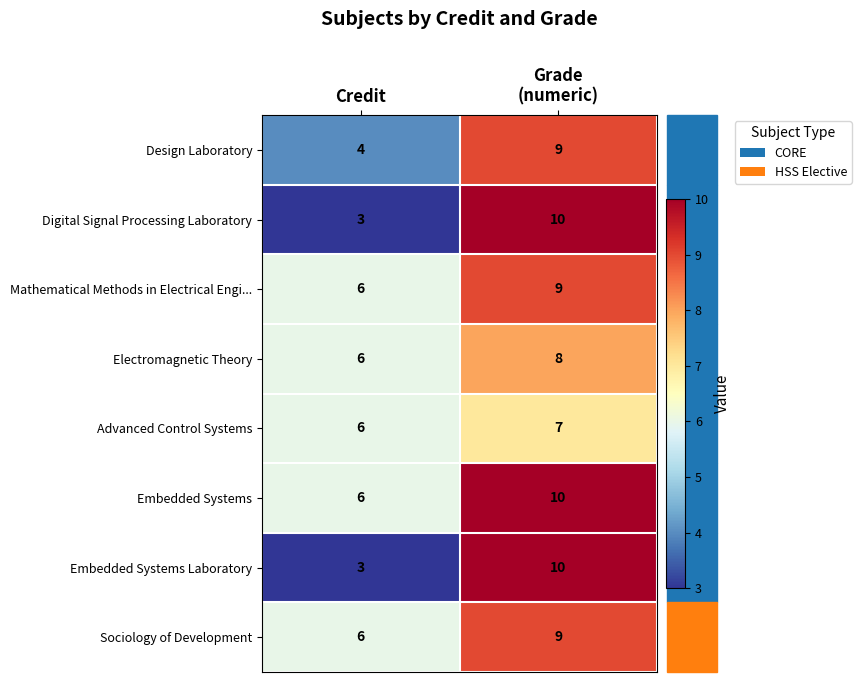

What is the approximate value of Advanced Control Systems at Credit?

6